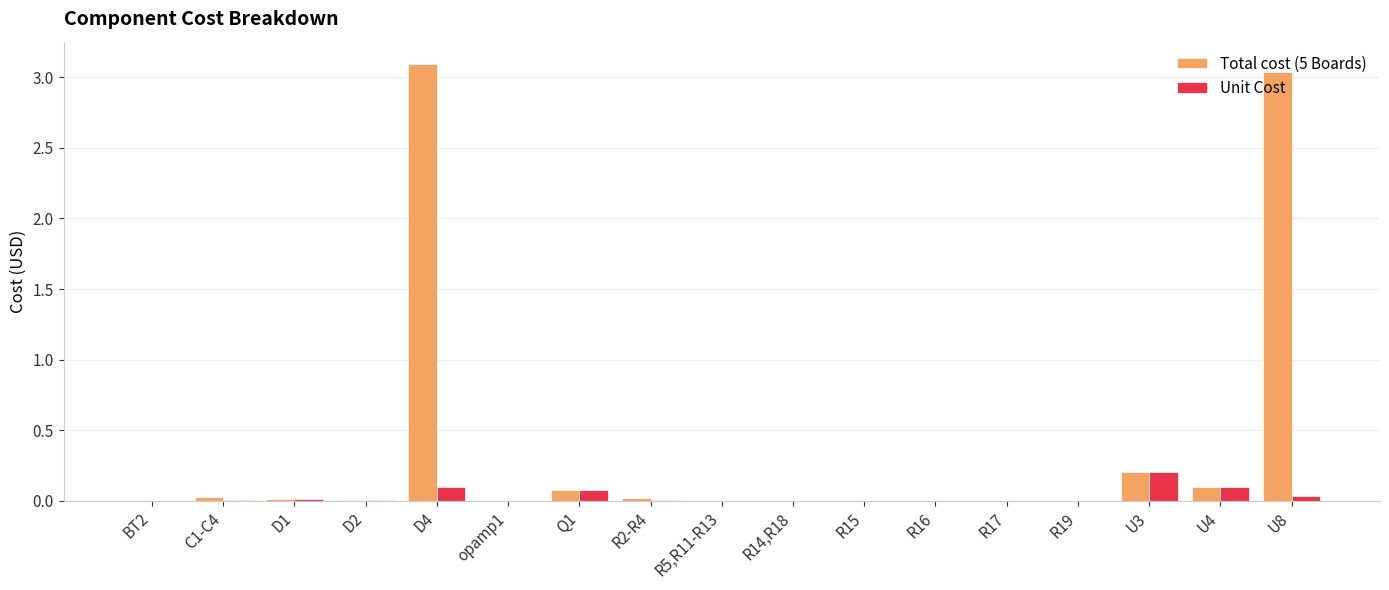

Is the value of Total cost (5 Boards) at U8 greater than the value of Unit Cost at U4?

Yes